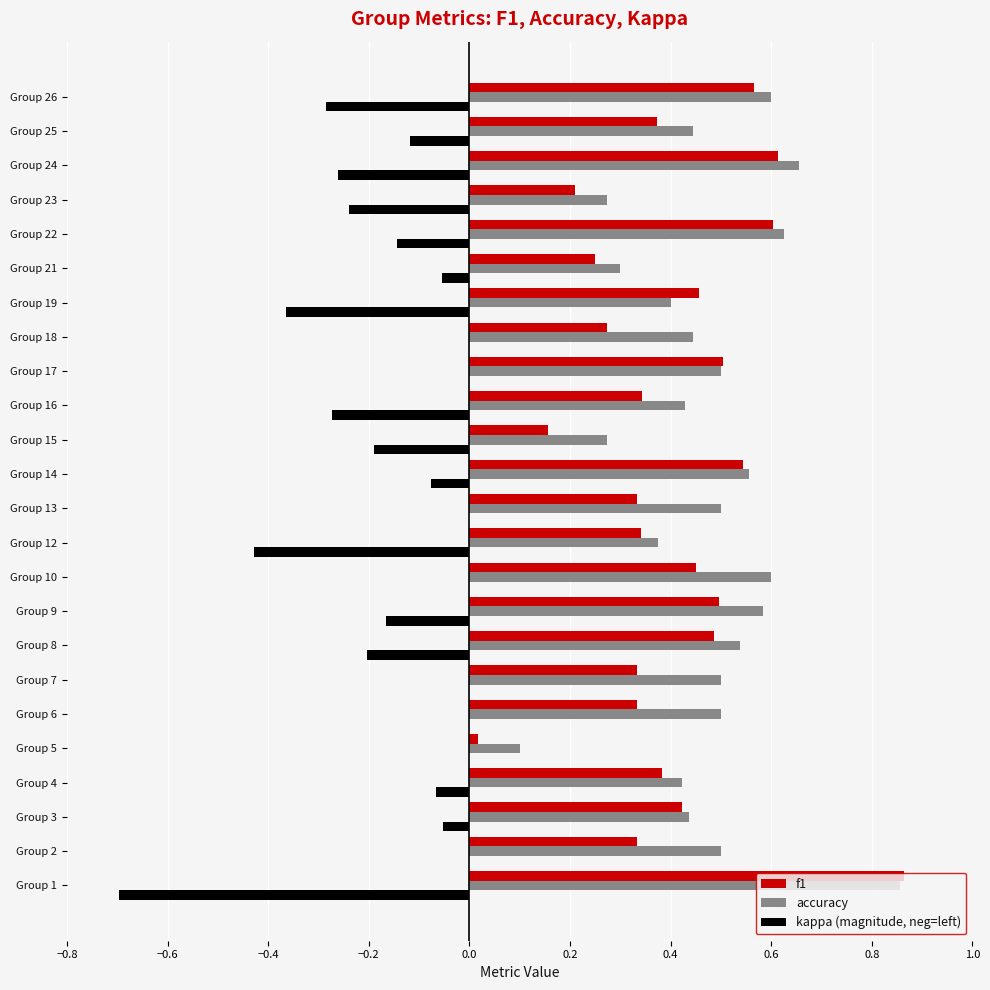

What is the sum of all f1 values?

9.7